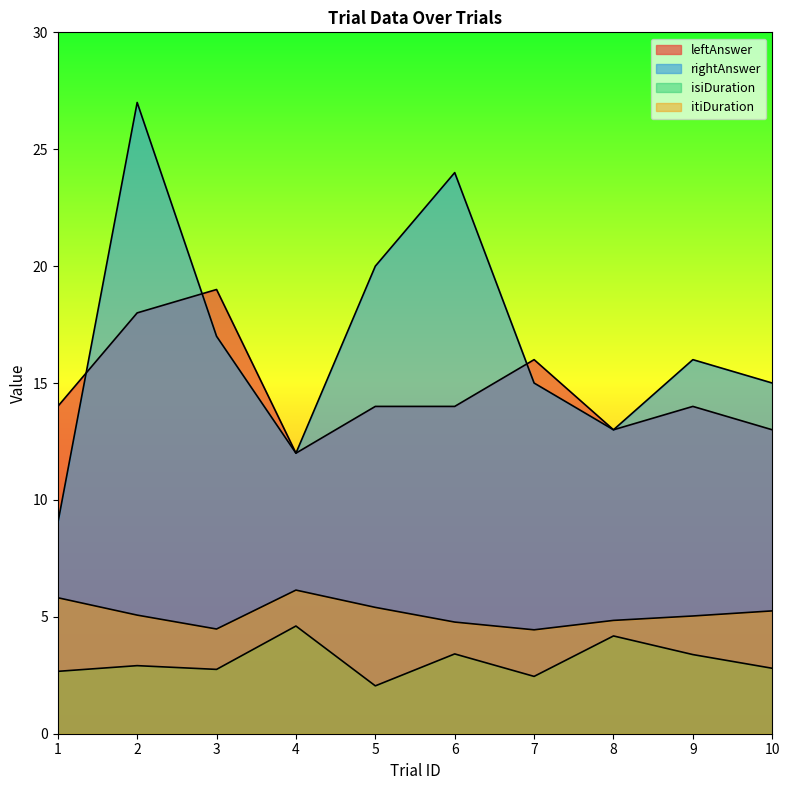

Between 5 and 7, which series saw the biggest shift?

rightAnswer